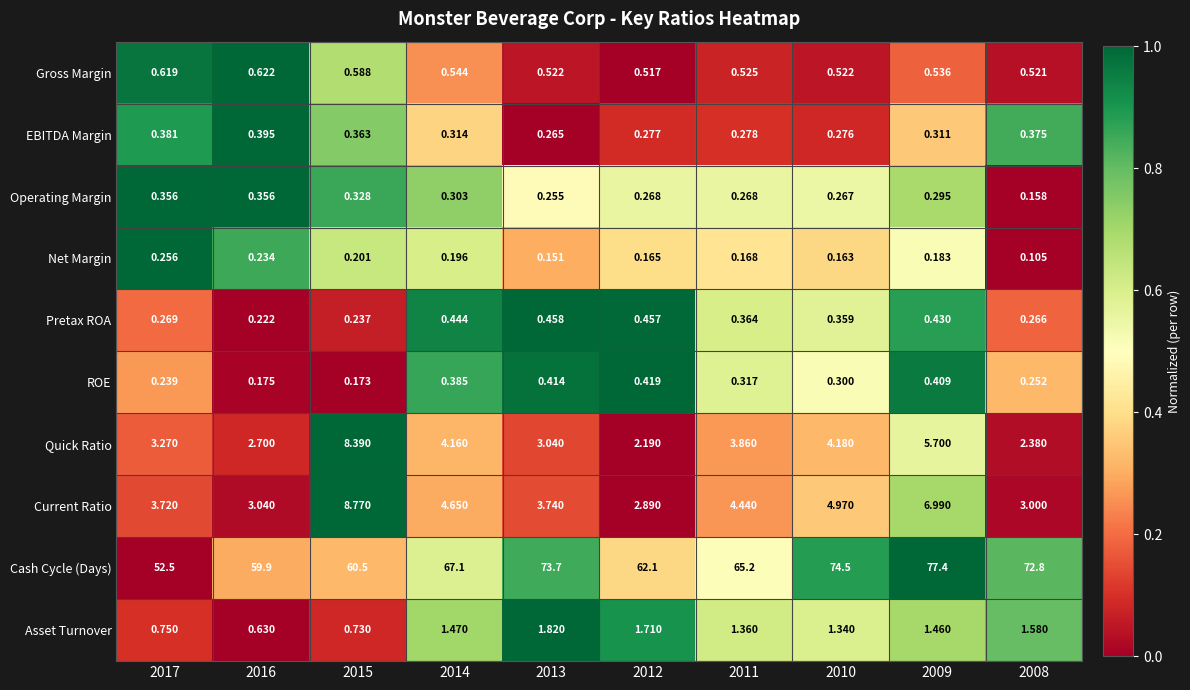

Rank the series at 2010 from highest to lowest value.

Cash Cycle (Days), Current Ratio, Quick Ratio, Asset Turnover, Gross Margin, Pretax ROA, ROE, EBITDA Margin, Operating Margin, Net Margin